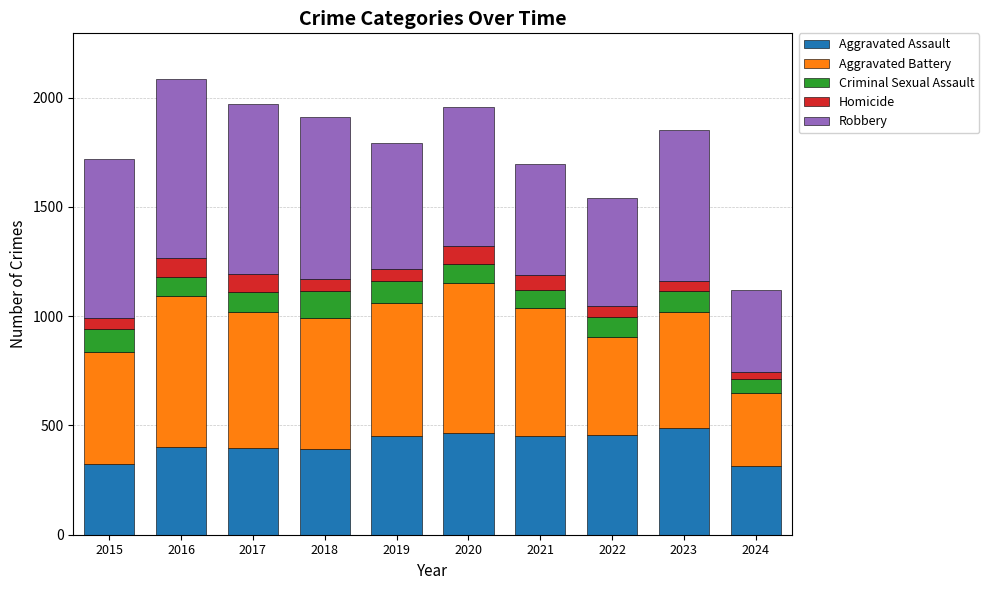

What are all the series names shown in the legend?

Aggravated Assault, Aggravated Battery, Criminal Sexual Assault, Homicide, Robbery